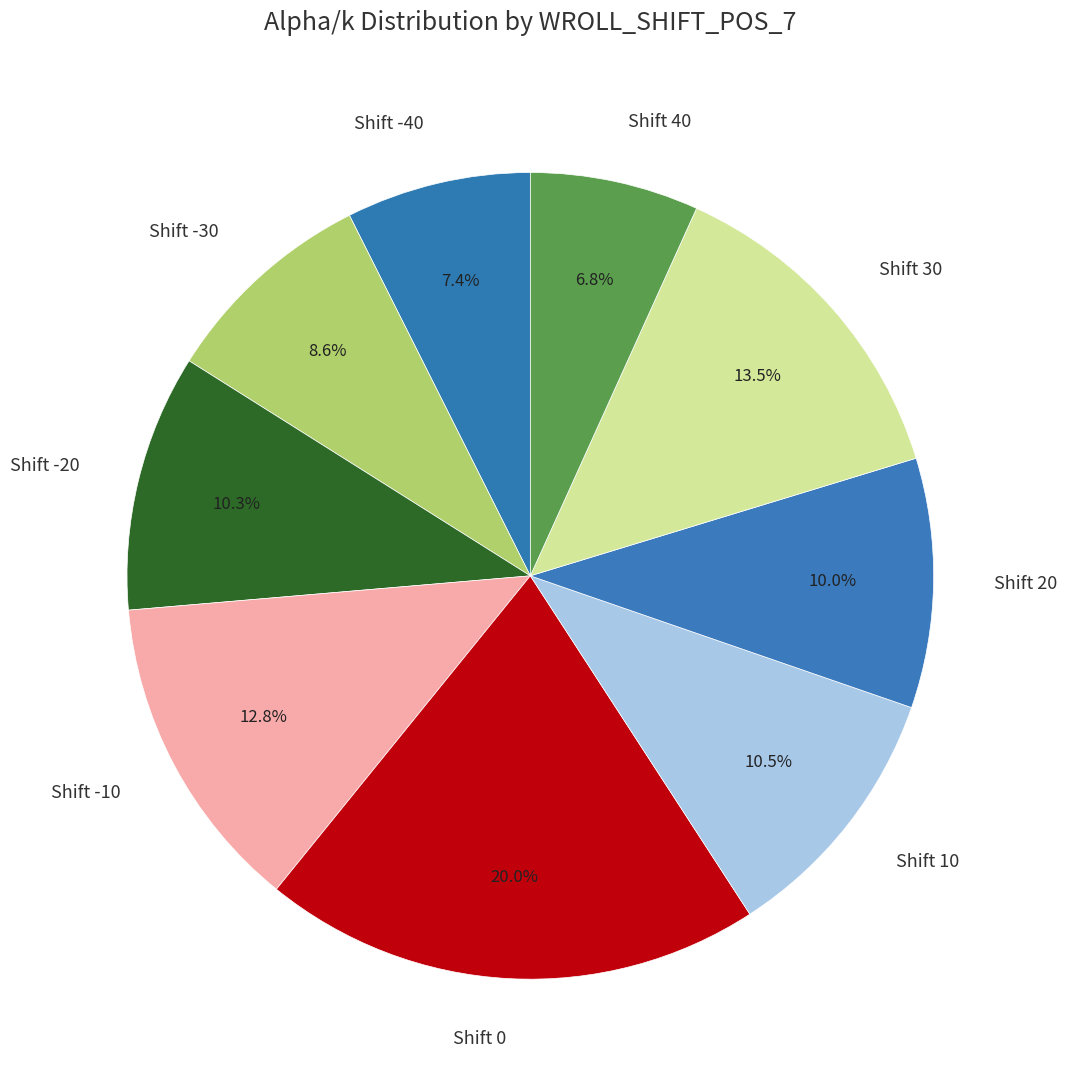

Which slice is the smallest?

Shift 40